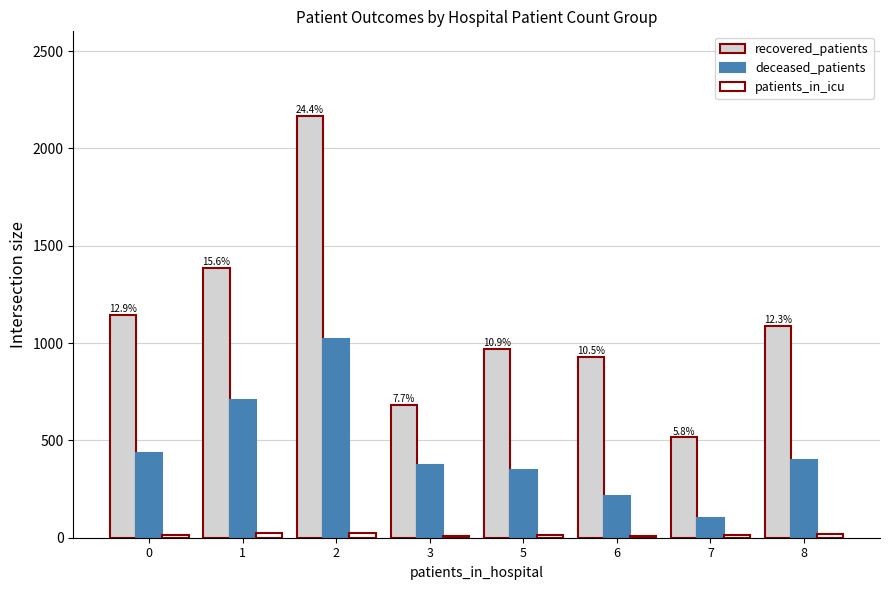

What is the maximum value shown in the chart?

2168